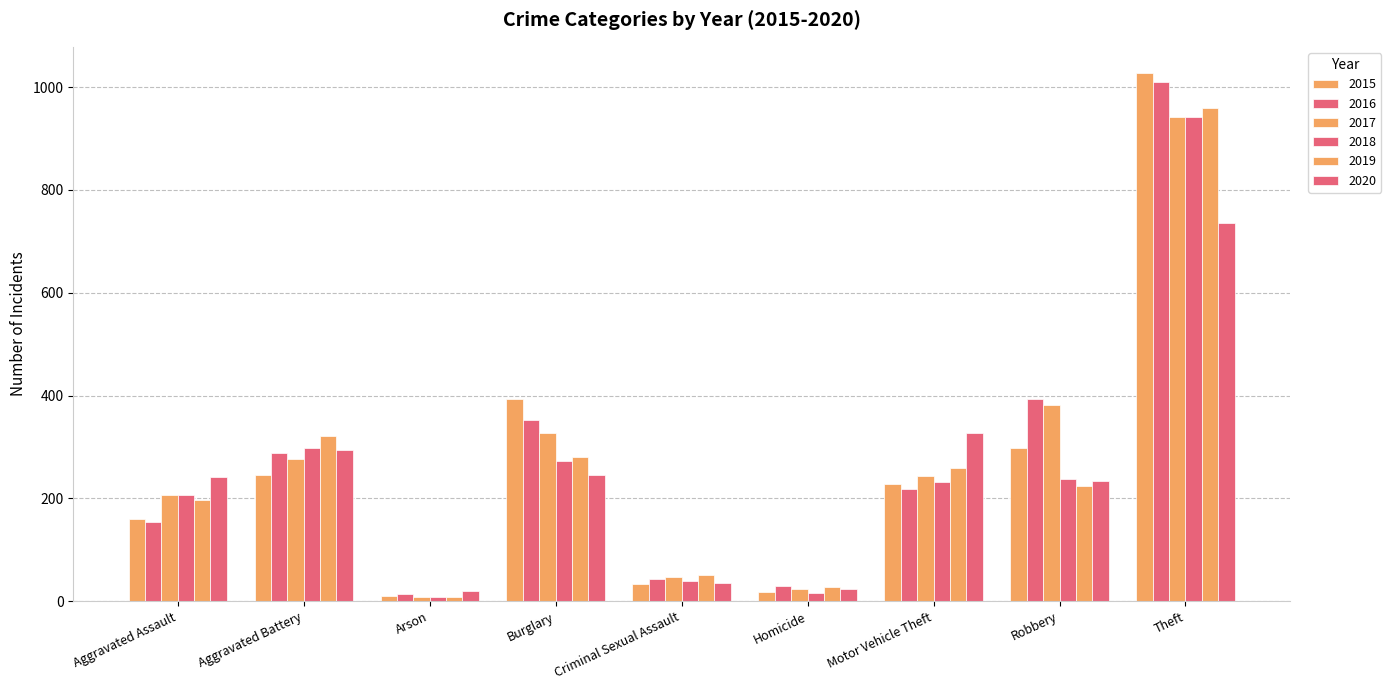

Where is 2016 nearest to the value 511?

Robbery